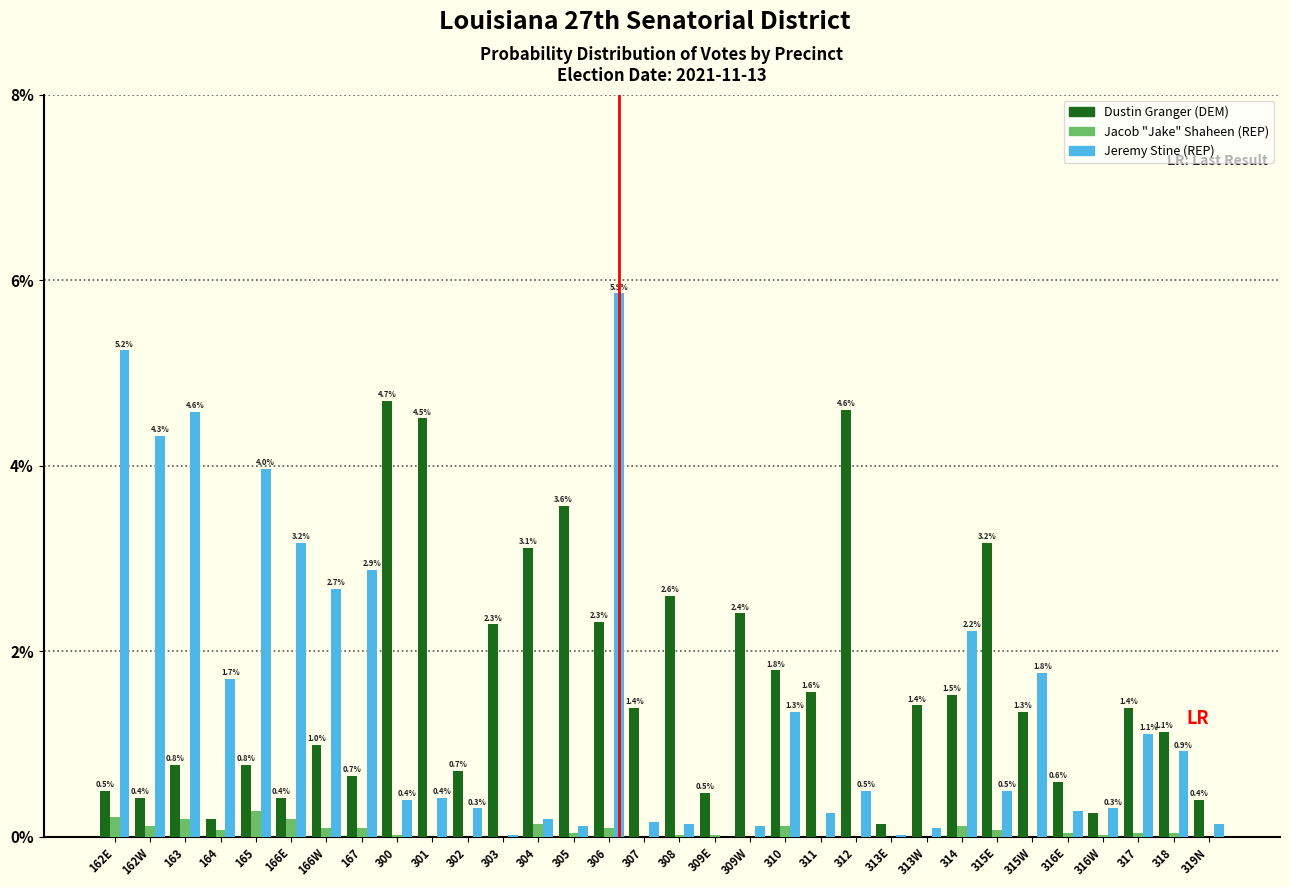

What value does the Jeremy Stine (REP) series have at 318?

0.9